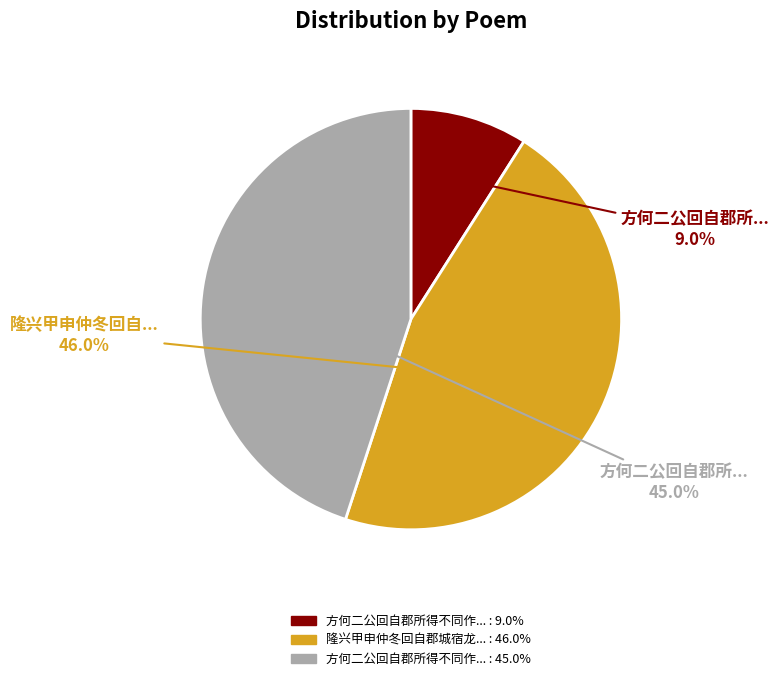

Is there any slice that represents more than half of the pie?

No